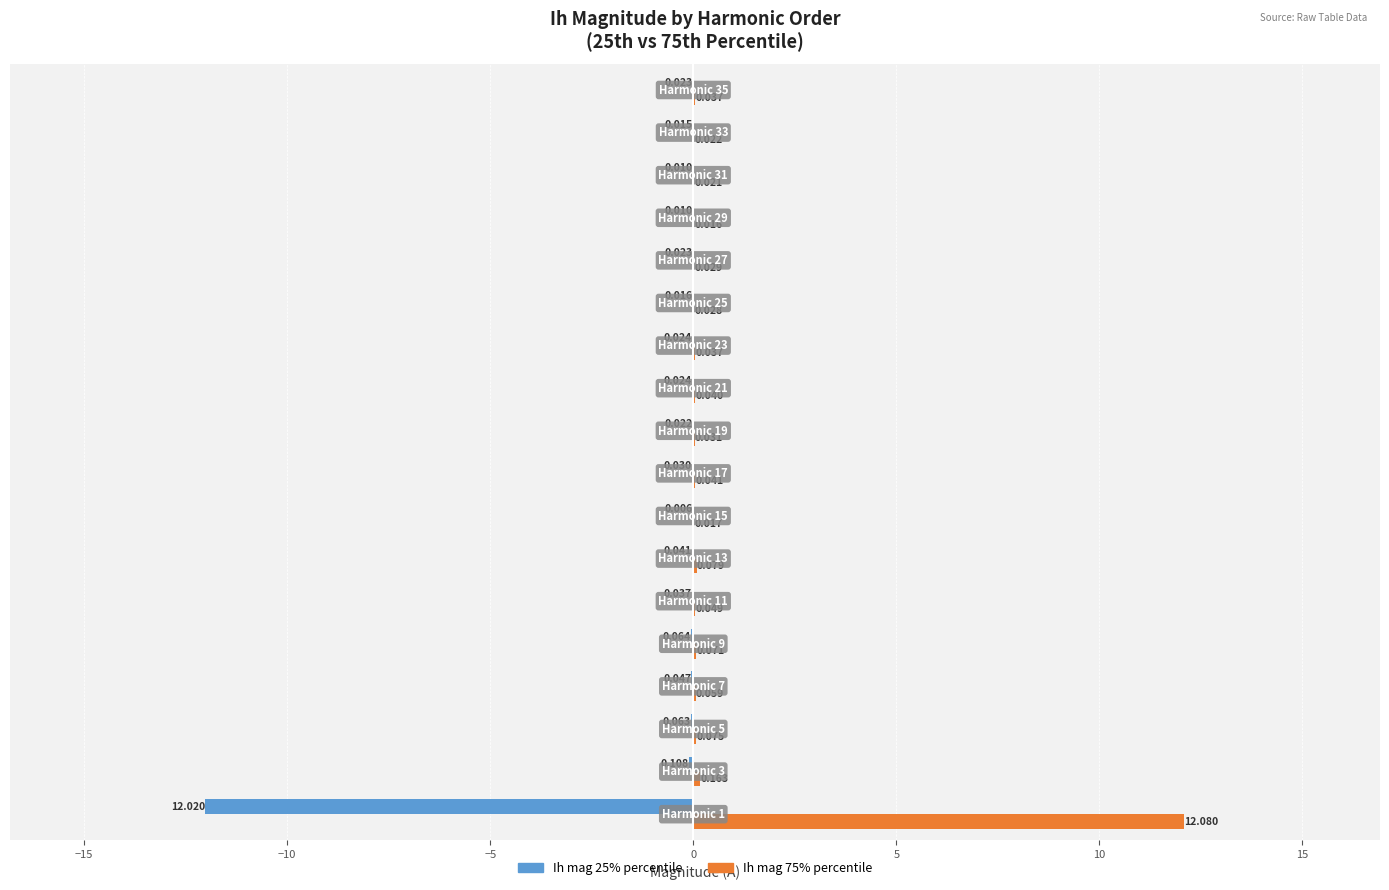

What are all the series names shown in the legend?

Ih mag 25% percentile, Ih mag 75% percentile